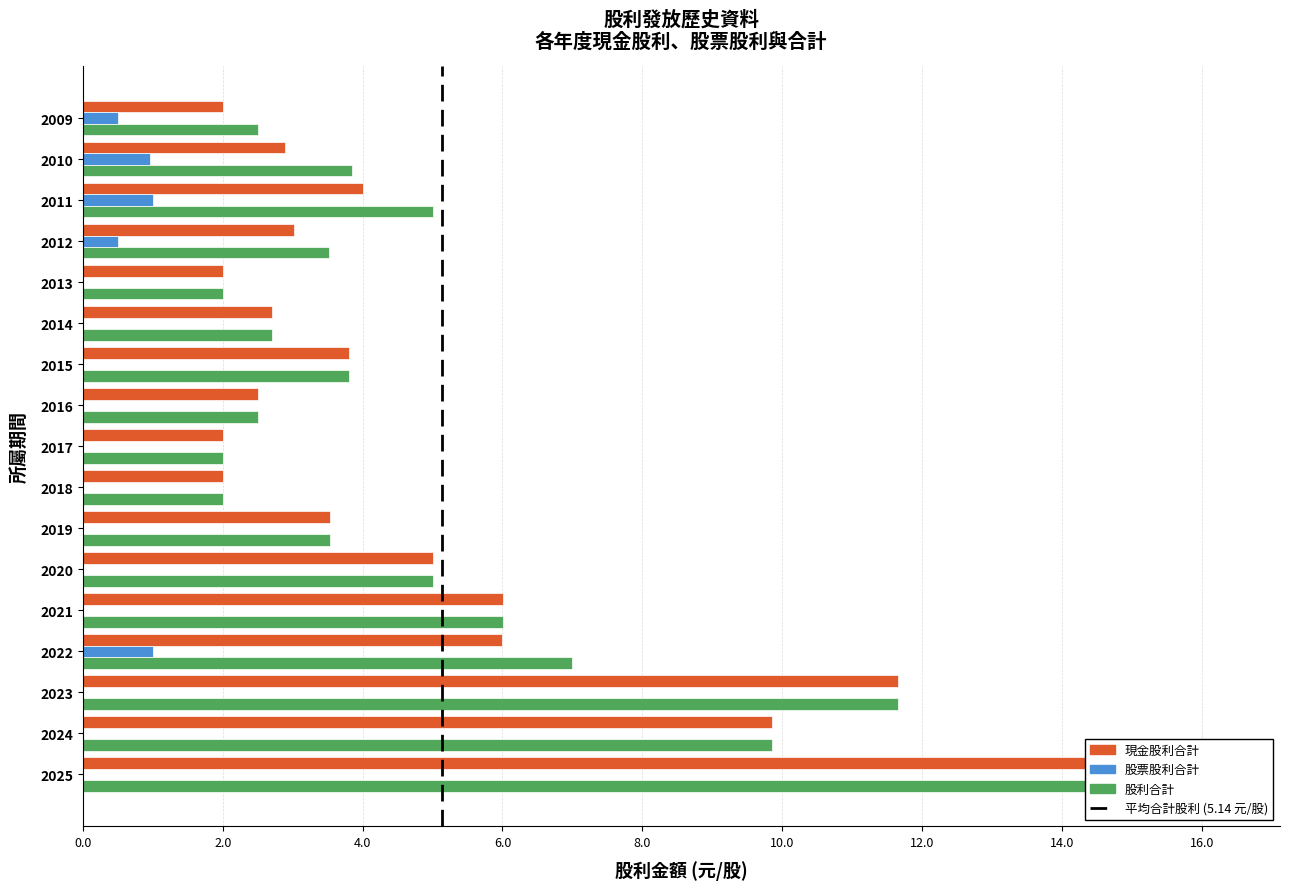

Which has a higher value, 2011 or 2020?

2020